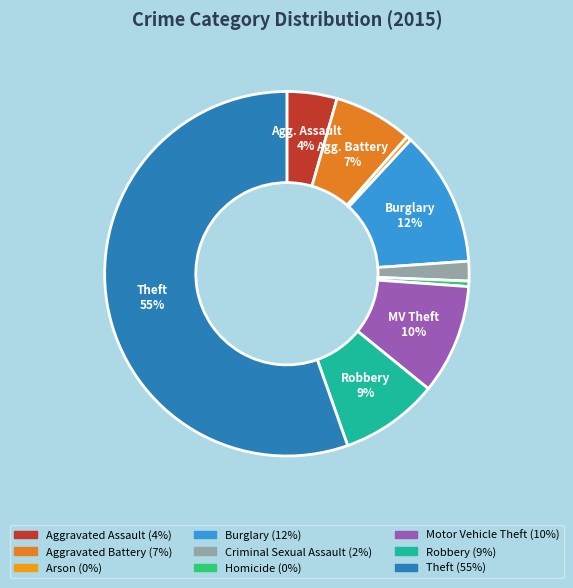

Count the number of slices in the pie.

9